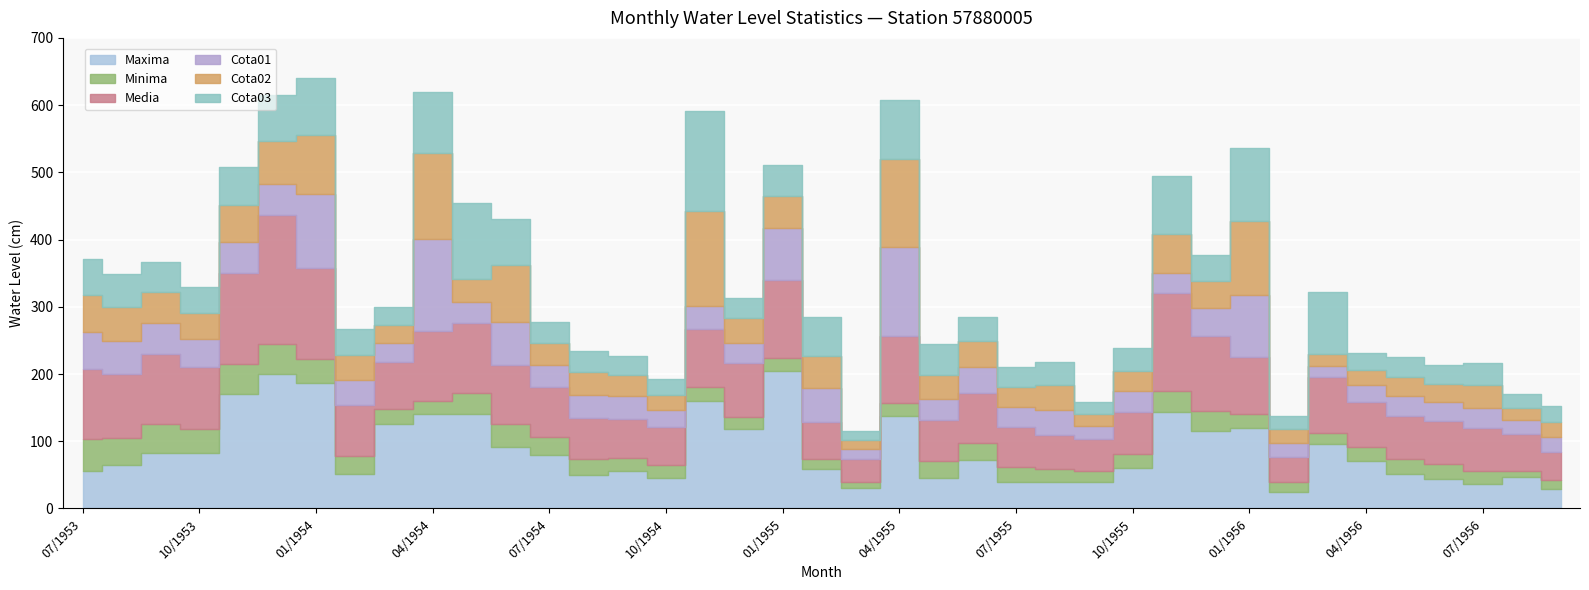

How many data points does each series have?

39